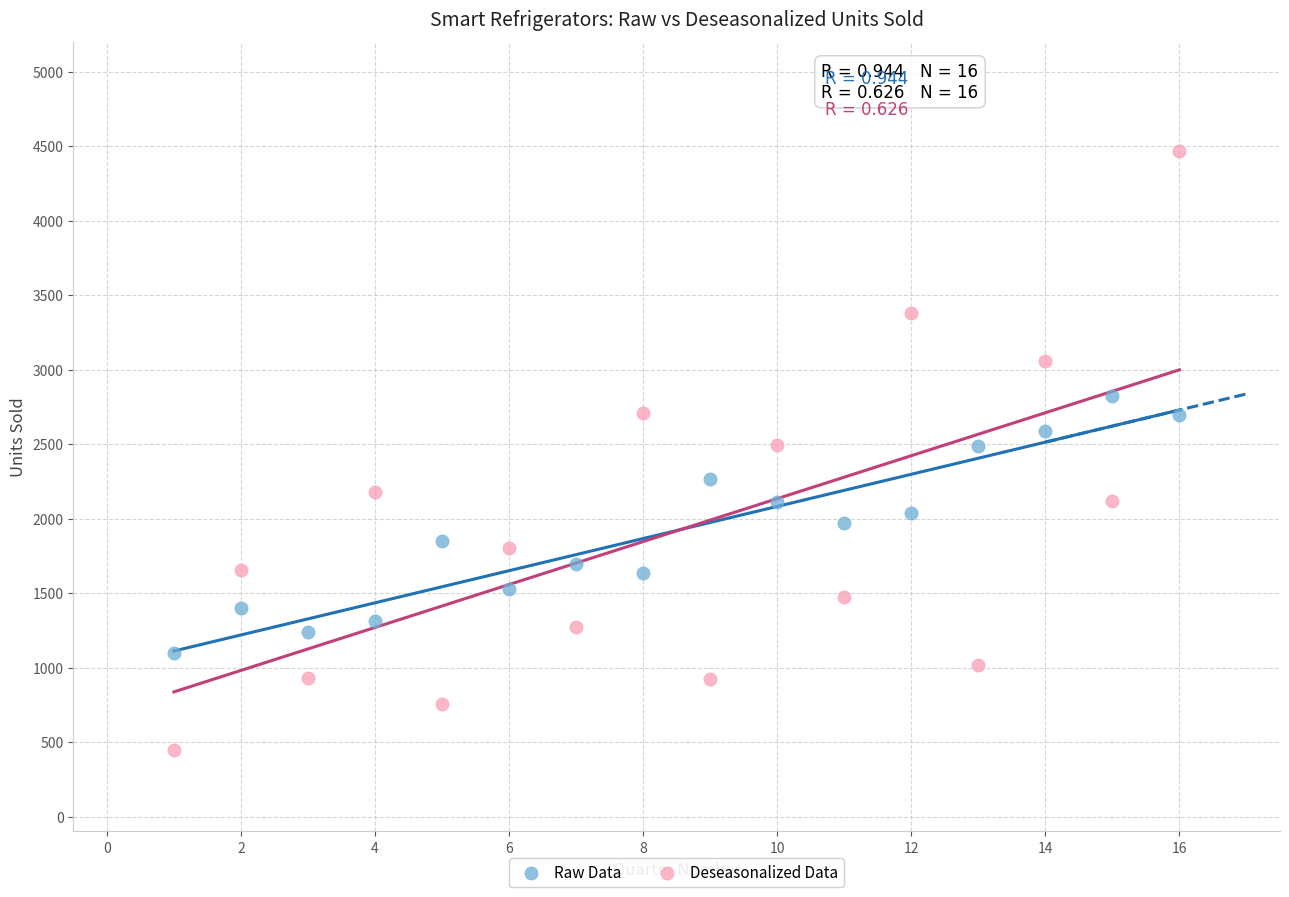

Which series reaches the maximum Y coordinate?

Deseasonalized Data